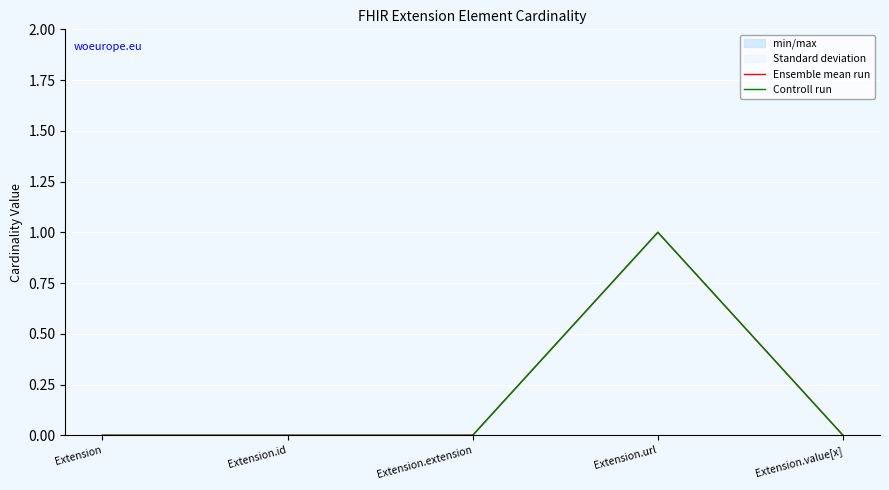

At how many categories does at least one series exceed 0?

1